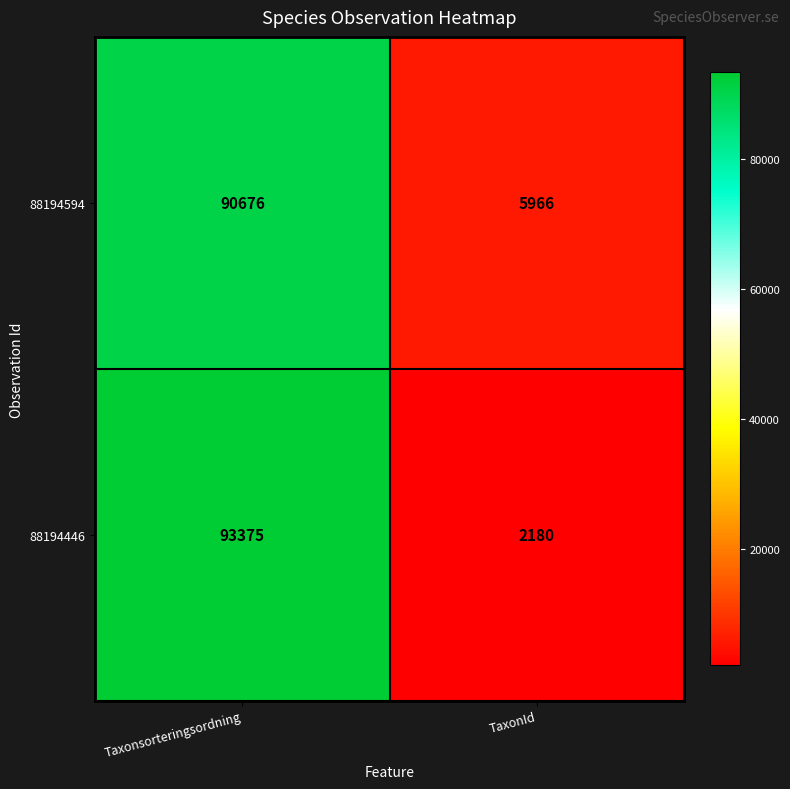

The value of 88194594 at Taxonsorteringsordning is 90676. True or false?

True